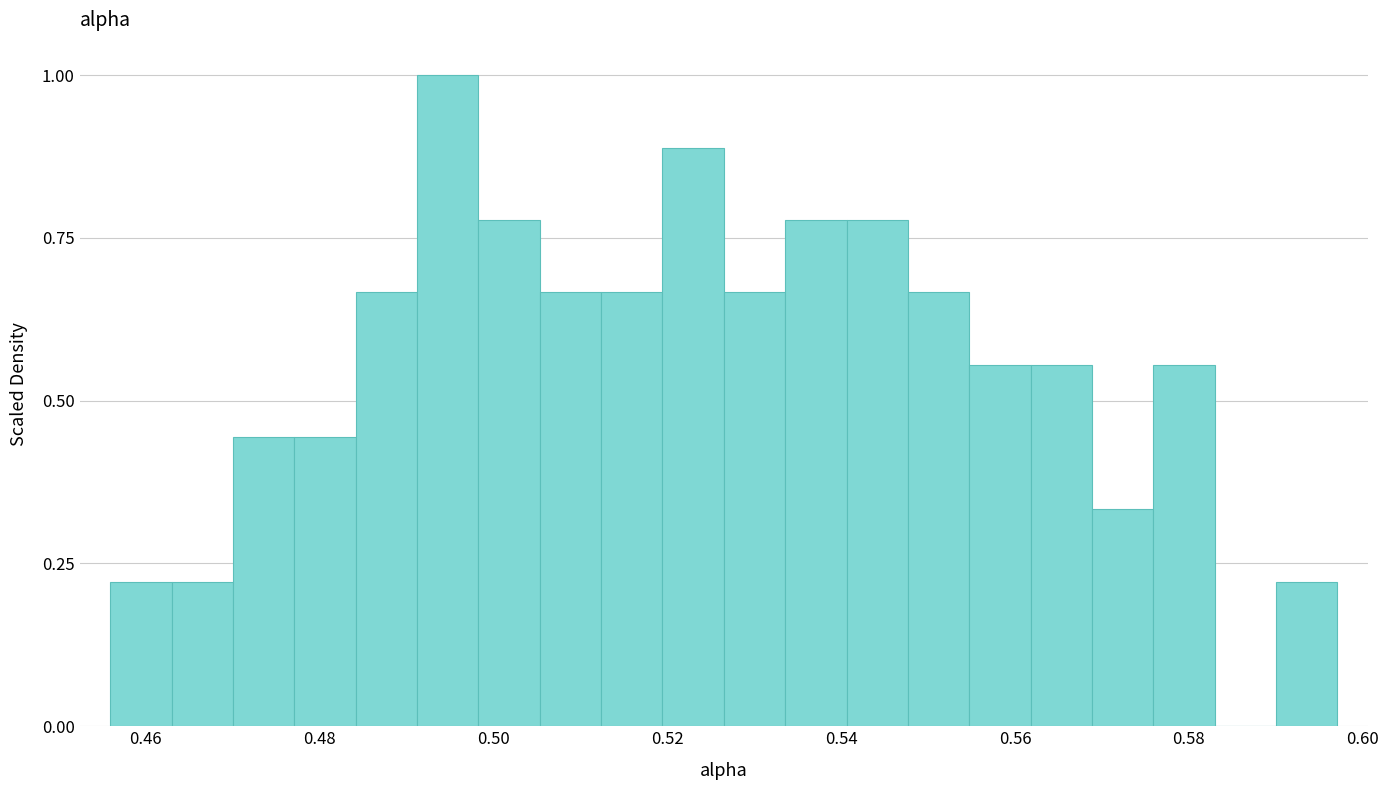

Read against the x-axis, roughly where is the centre of the tallest bar?

0.494